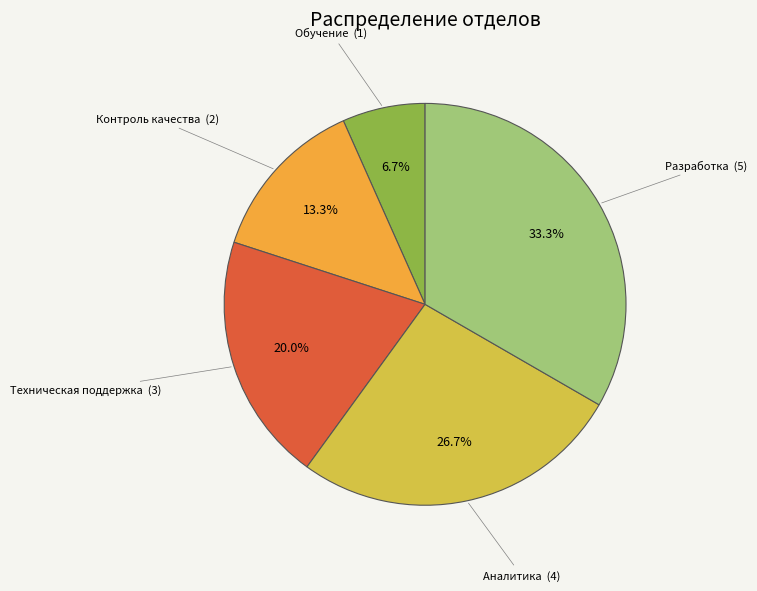

How many slices are in this pie chart?

5